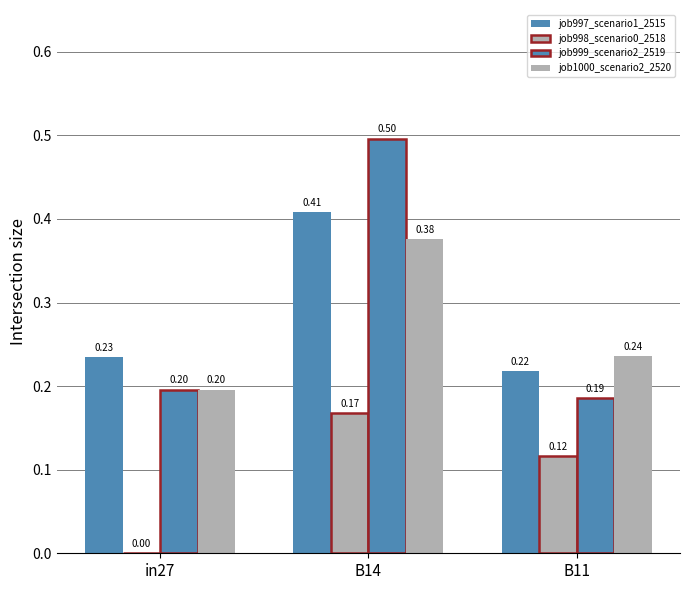

At B11, list the series in order from smallest to largest.

job998_scenario0_2518, job999_scenario2_2519, job997_scenario1_2515, job1000_scenario2_2520